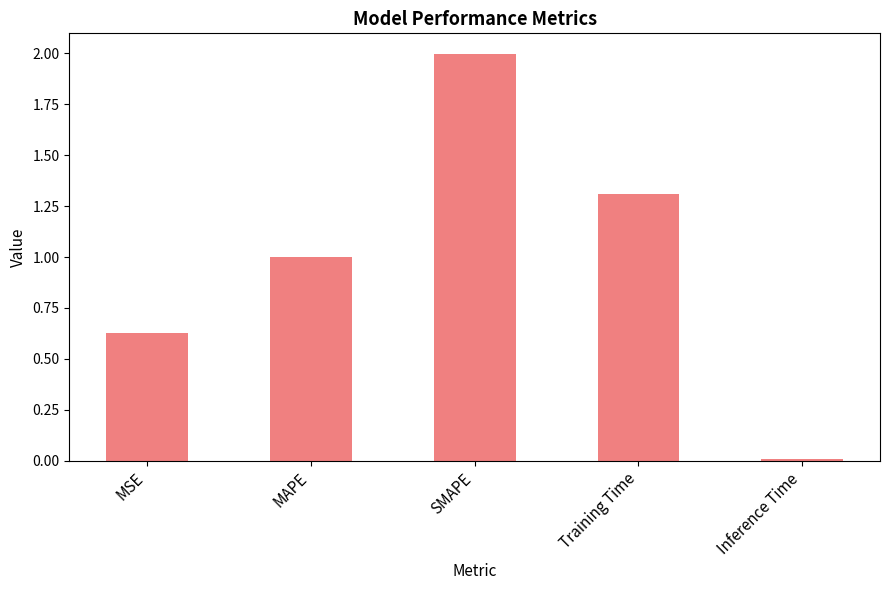

What is the change in value from Training Time to Inference Time?

-1.3